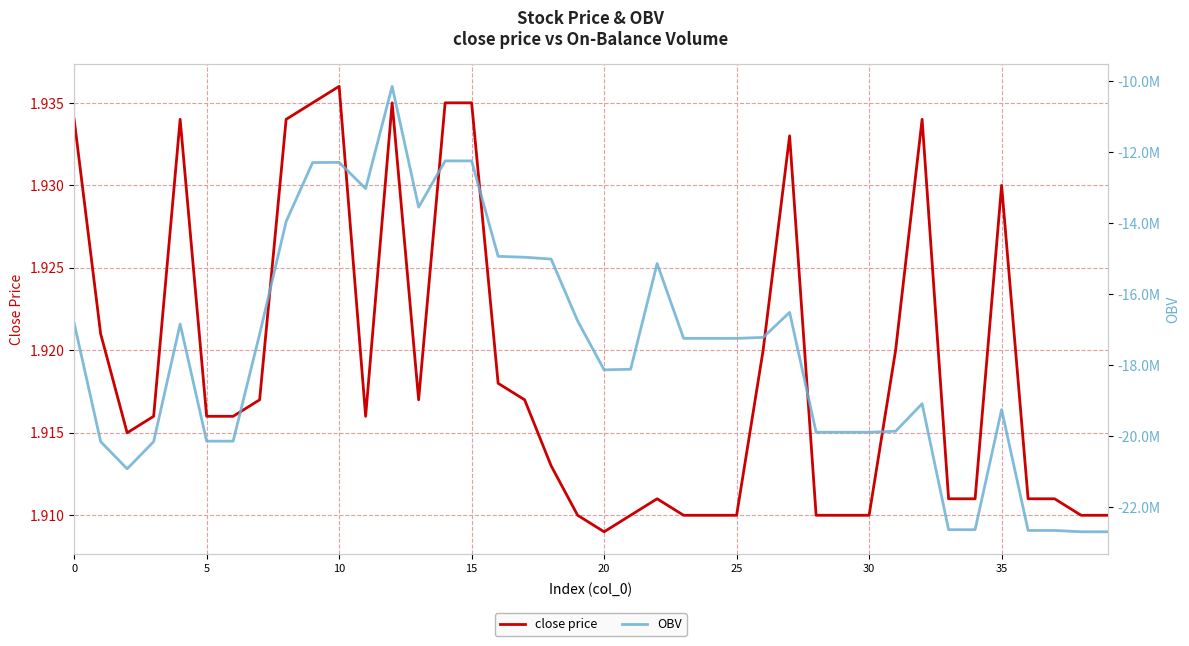

What is the minimum value for close price?

1.9